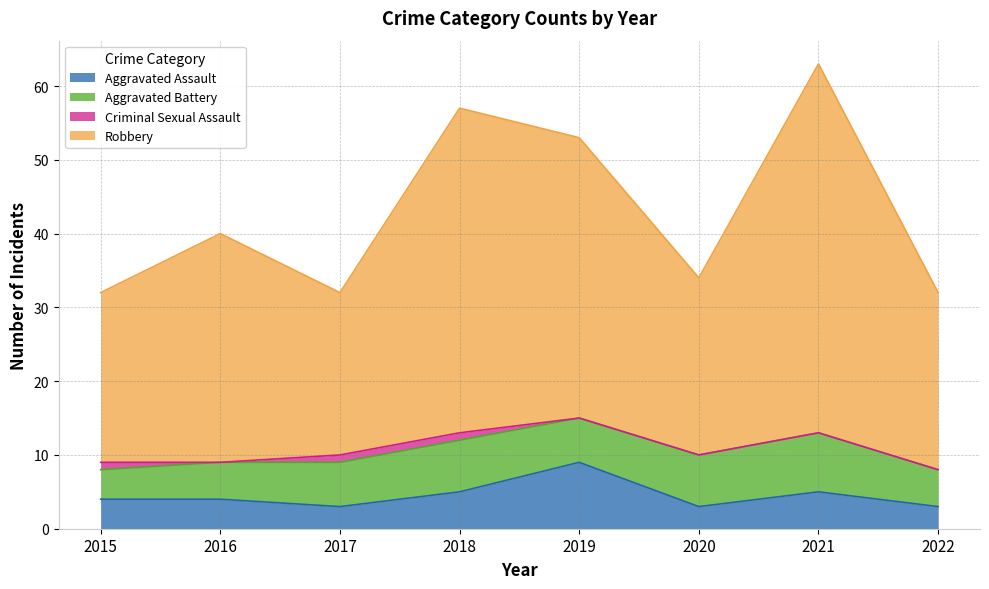

Where is the first local minimum for Robbery?

2017